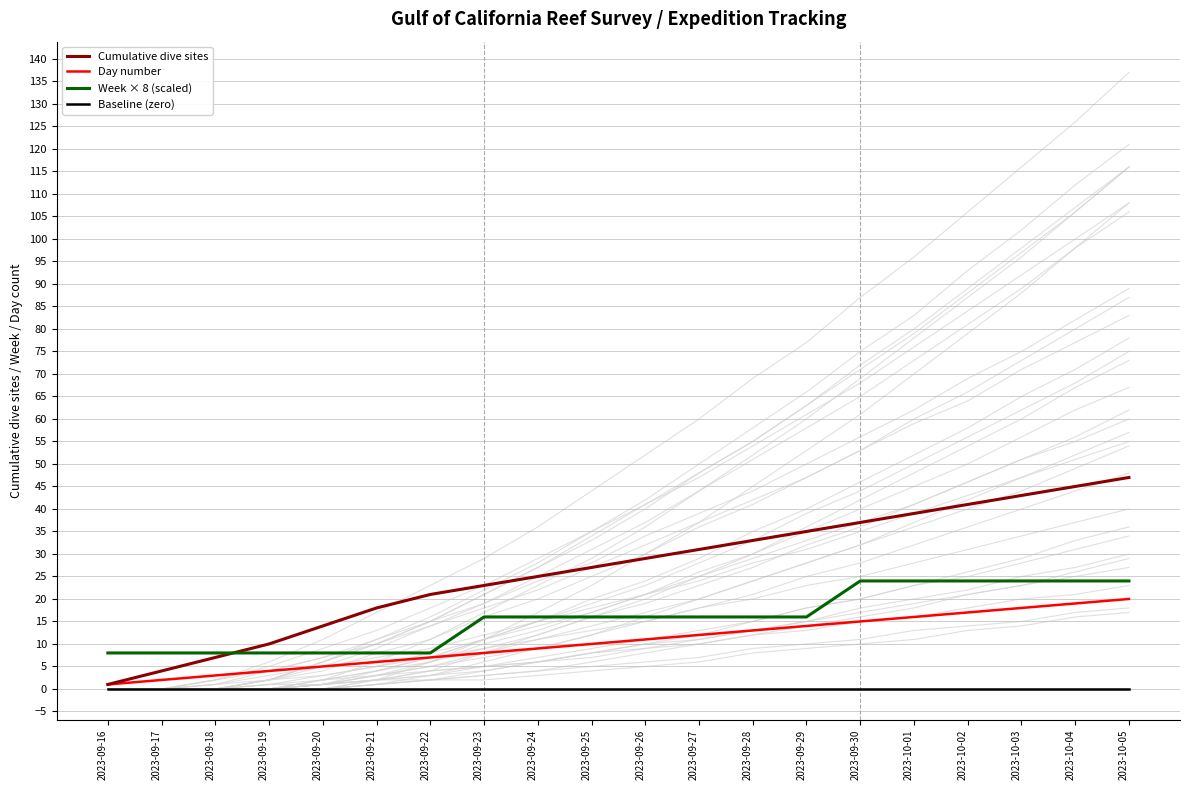

What is the label of the 11th point from the left?

2023-09-26